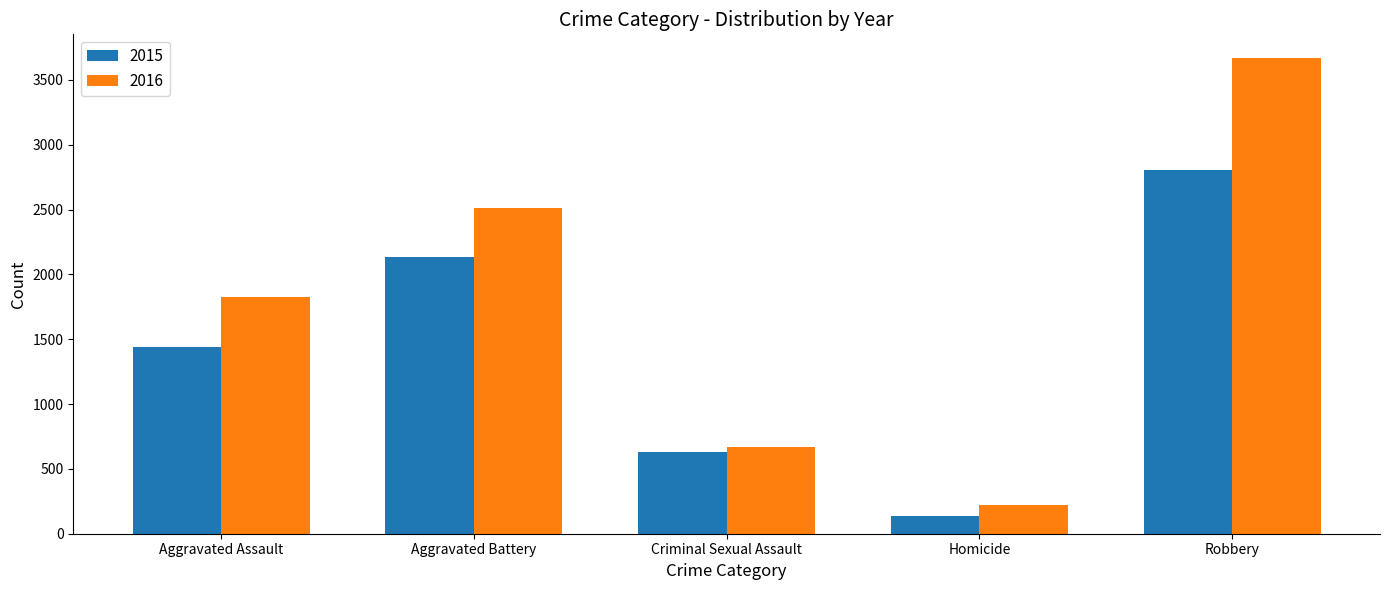

What is the sum of all 2016 values?

8890